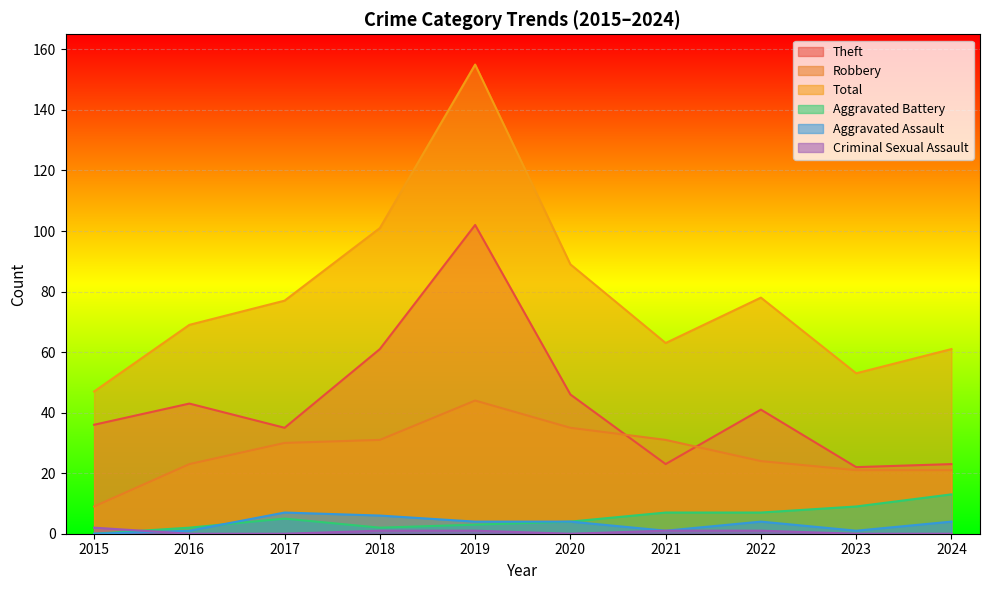

What is the sum of the Aggravated Assault values at 2020 and 2016?

5